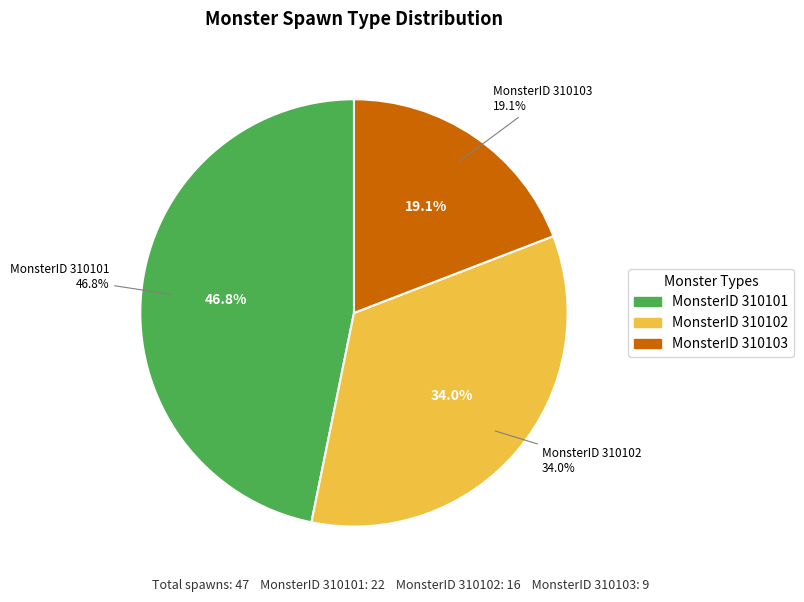

The 310101 slice represents 23% of the pie. True or false?

False